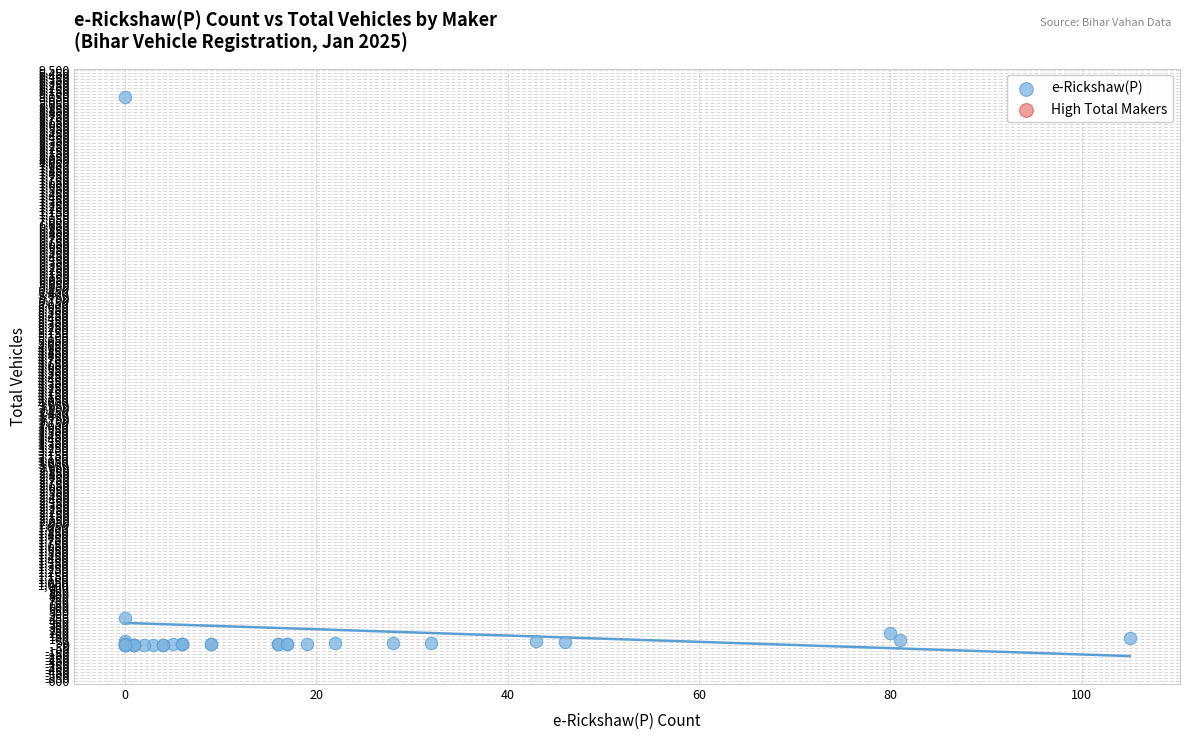

What Y value in the scatter plot is closest to 4530?

438